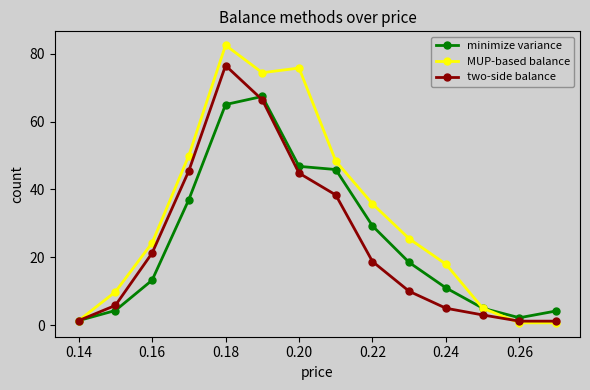

Which series has the widest spread of values?

MUP-based balance